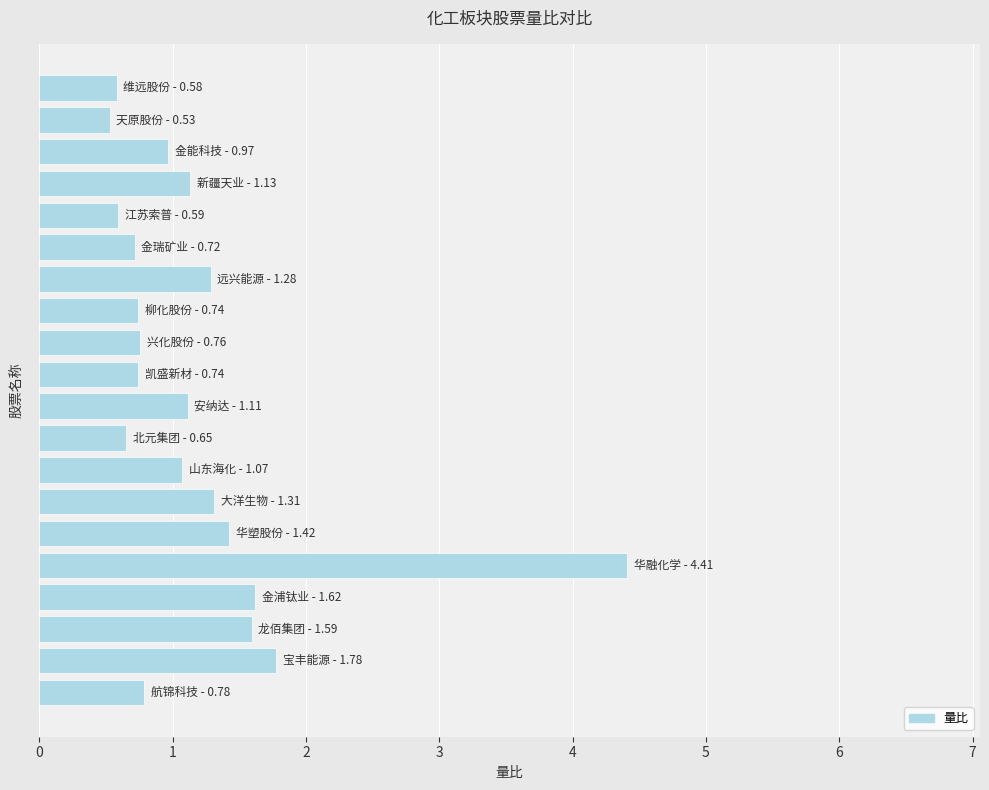

What is the smallest value displayed?

0.5